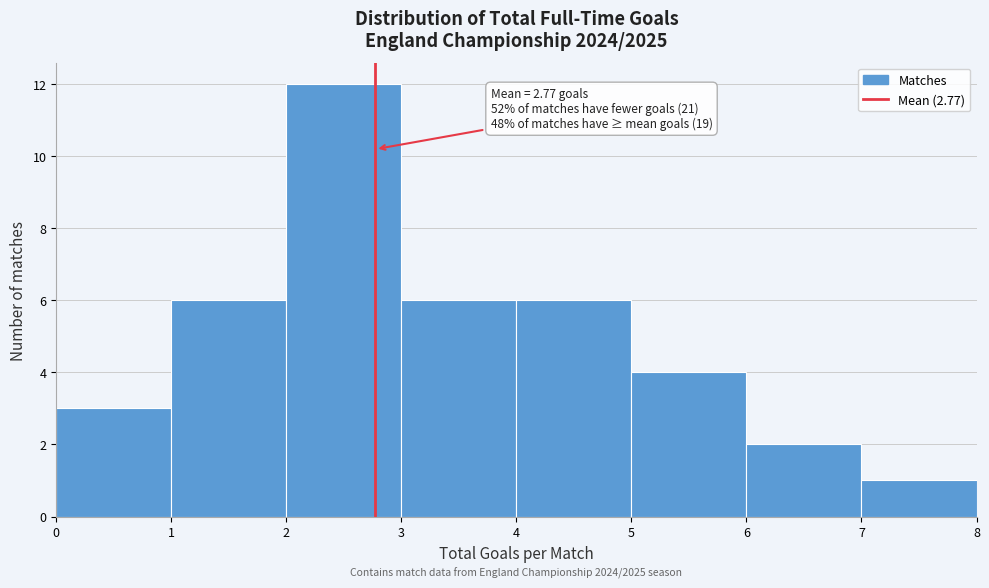

Over which range of the x-axis is the bar tallest?

2 to 3